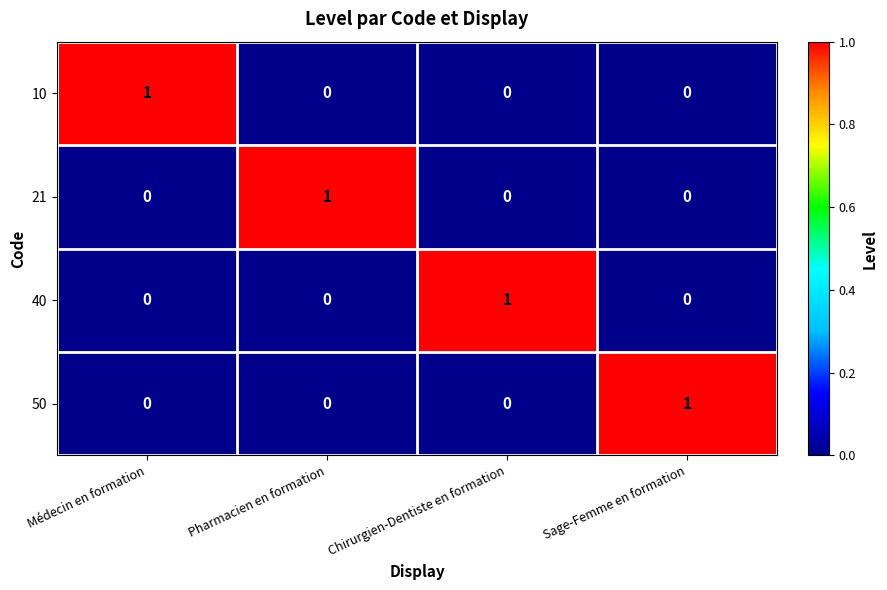

How many positive values does the 10 series have?

1